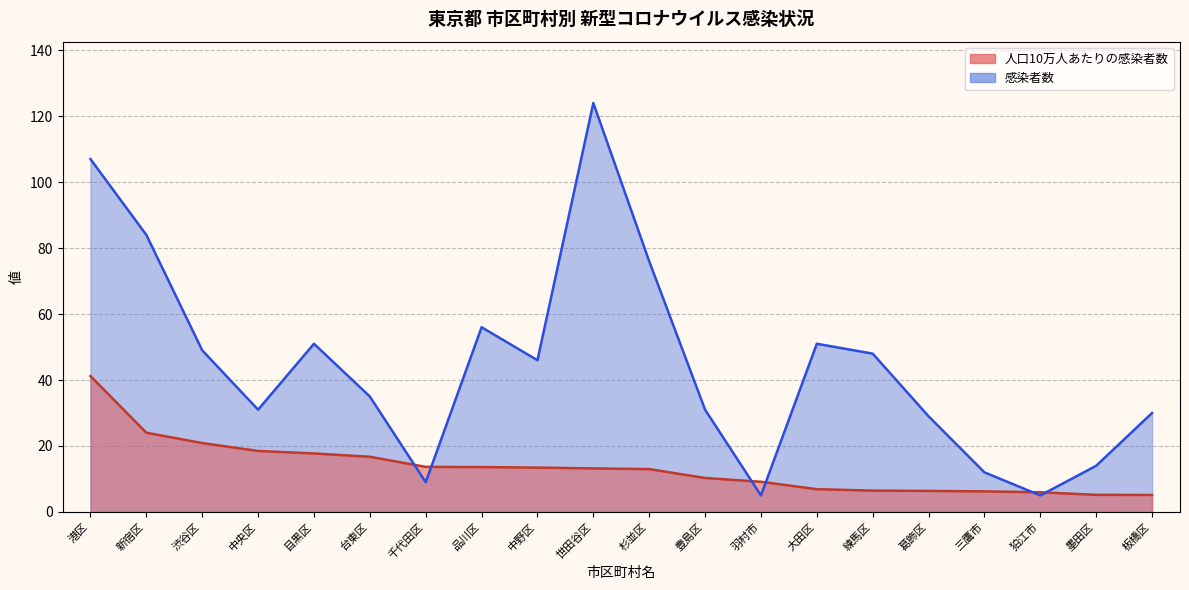

Reading left to right, extract all data points from this chart.

人口10万人あたりの感染者数: 港区=41.2	新宿区=24.0	渋谷区=20.9	中央区=18.5	目黒区=17.7	台東区=16.7	千代田区=13.7	品川区=13.6	中野区=13.4	世田谷区=13.2	杉並区=13.0	豊島区=10.3	羽村市=9.1	大田区=6.9	練馬区=6.5	葛飾区=6.4	三鷹市=6.2	狛江市=6.0	墨田区=5.2	板橋区=5.1
感染者数: 港区=107.0	新宿区=84.0	渋谷区=49.0	中央区=31.0	目黒区=51.0	台東区=35.0	千代田区=9.0	品川区=56.0	中野区=46.0	世田谷区=124.0	杉並区=76.0	豊島区=31.0	羽村市=5.0	大田区=51.0	練馬区=48.0	葛飾区=29.0	三鷹市=12.0	狛江市=5.0	墨田区=14.0	板橋区=30.0